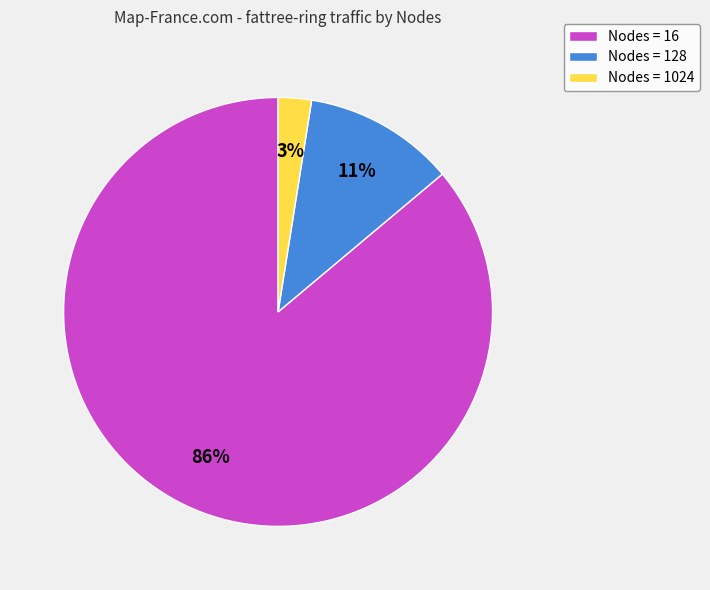

To the nearest percent, what is the combined percentage of Nodes = 16 and Nodes = 1024?

89%